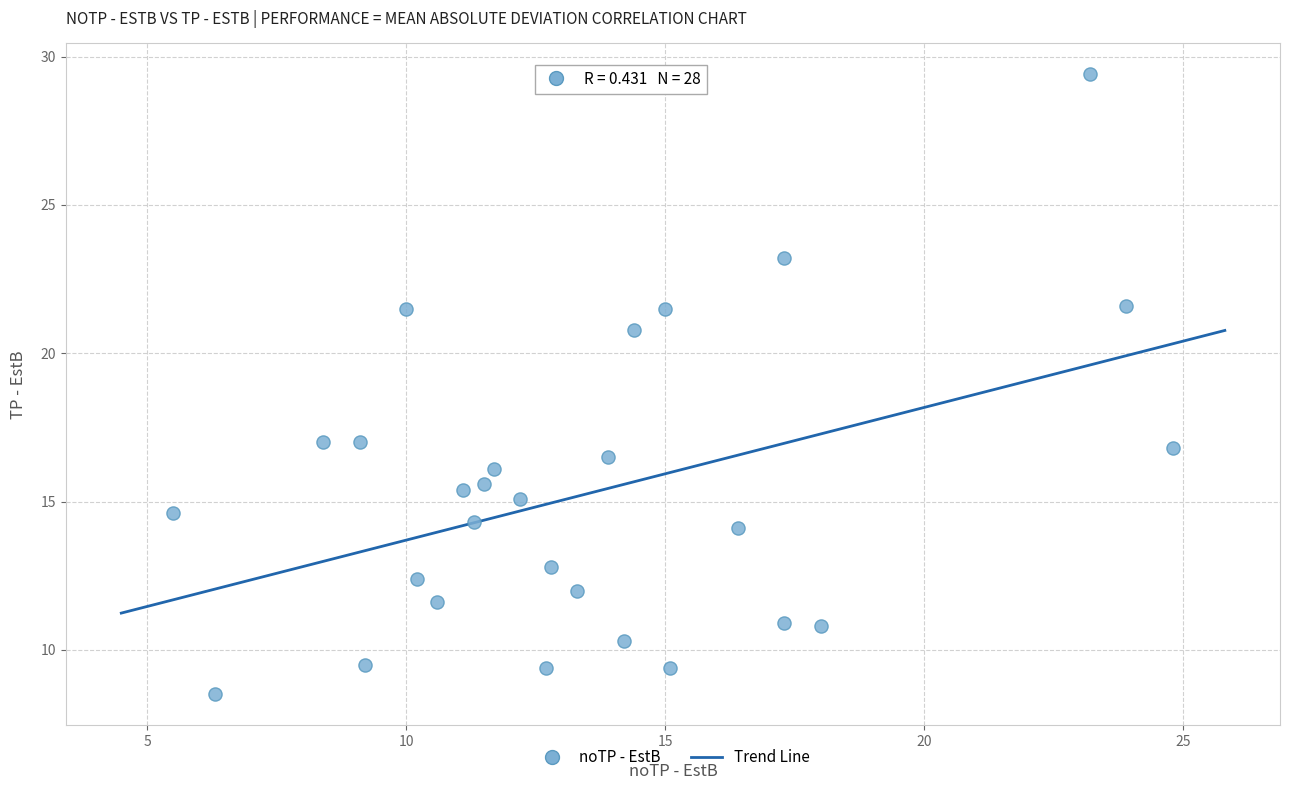

What is the range of Y values (max minus min)?

20.9